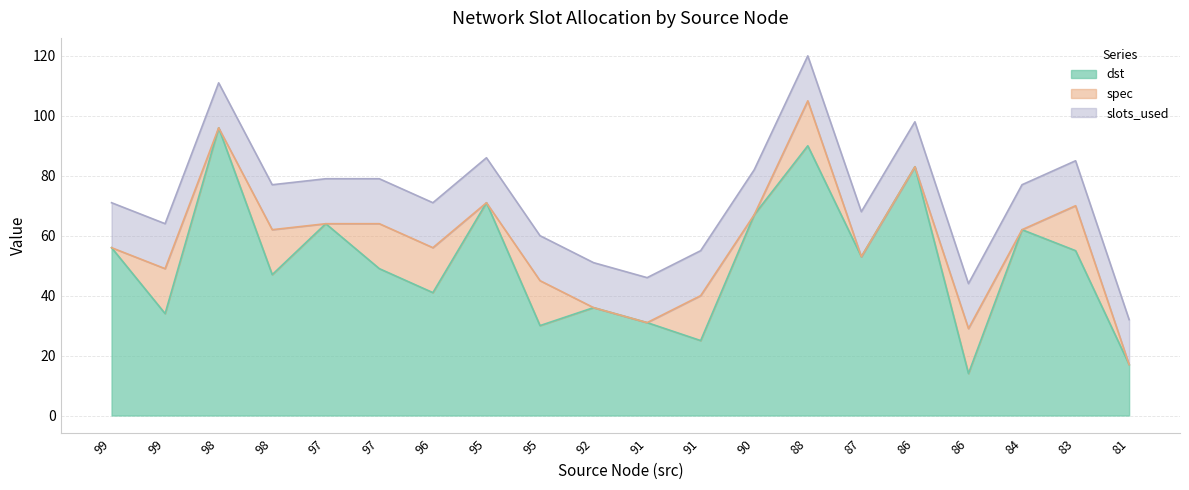

List the labels in order of dst value, largest first.

98, 88, 86, 95, 90, 97, 84, 99, 83, 87, 97, 98, 96, 92, 99, 91, 95, 91, 81, 86